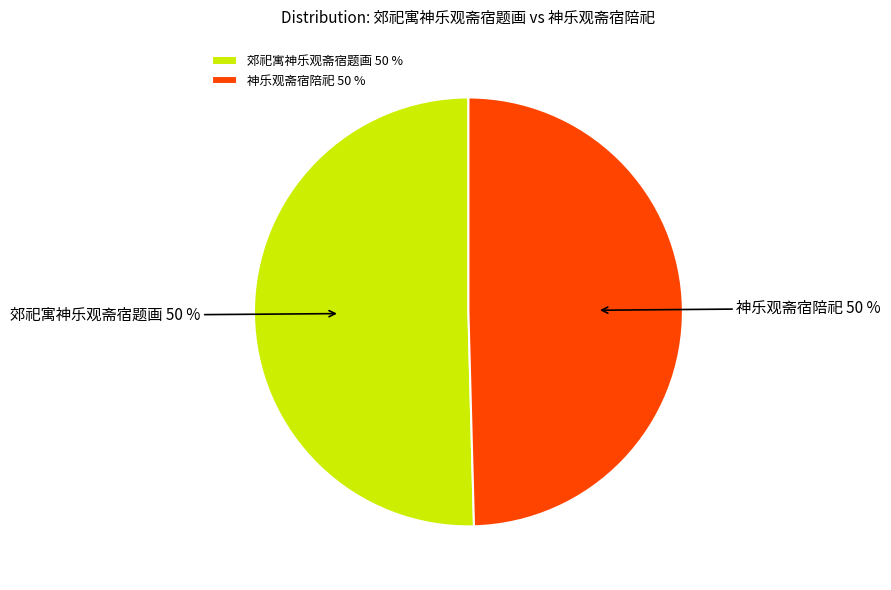

How many segments does this pie chart have?

2